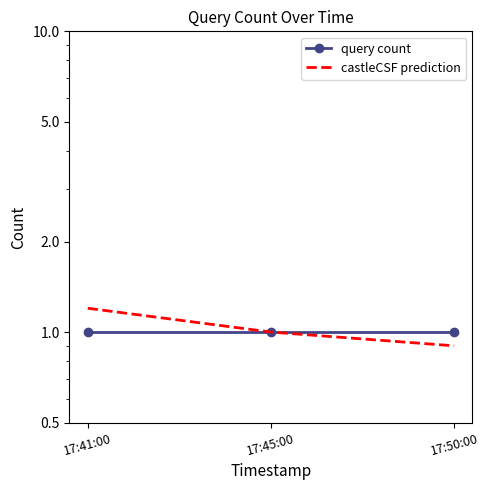

What position from the right is 17:50:00?

1